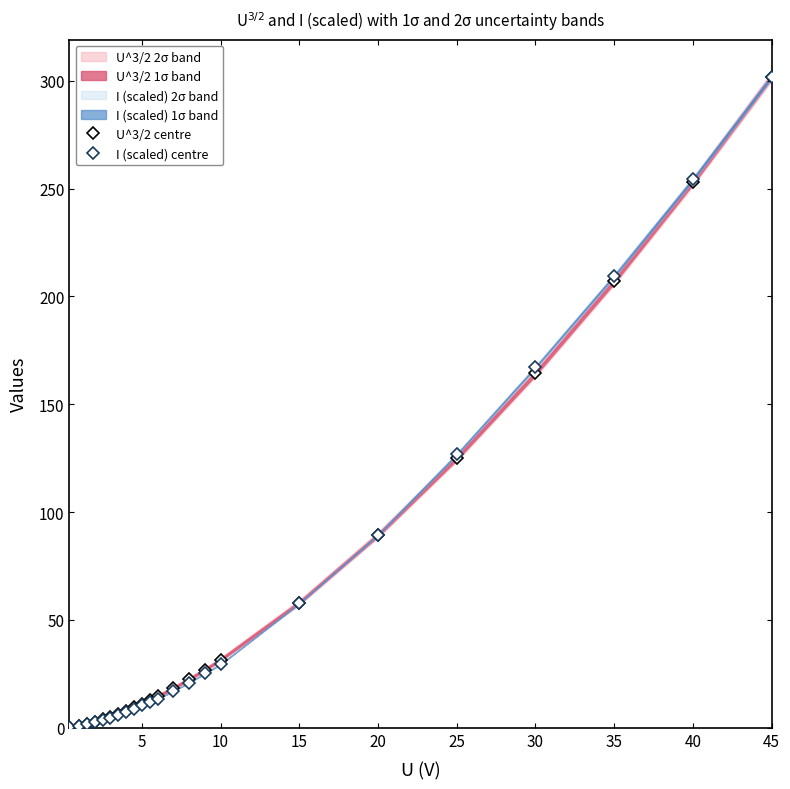

Between 35 and 12, which series saw the biggest shift?

U^3/2 centre